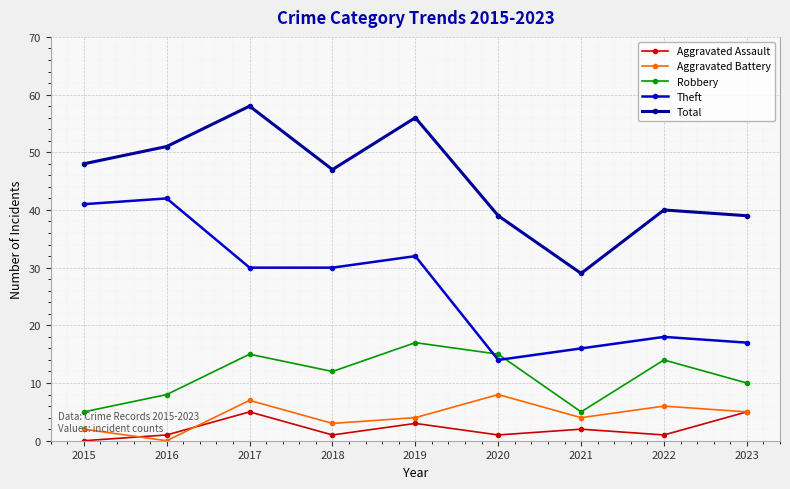

What is the spread (max minus min) of values at 2021?

27